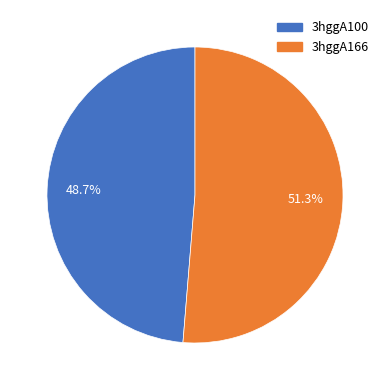

To the nearest percent, what is the difference between the largest and smallest slice percentages?

3%